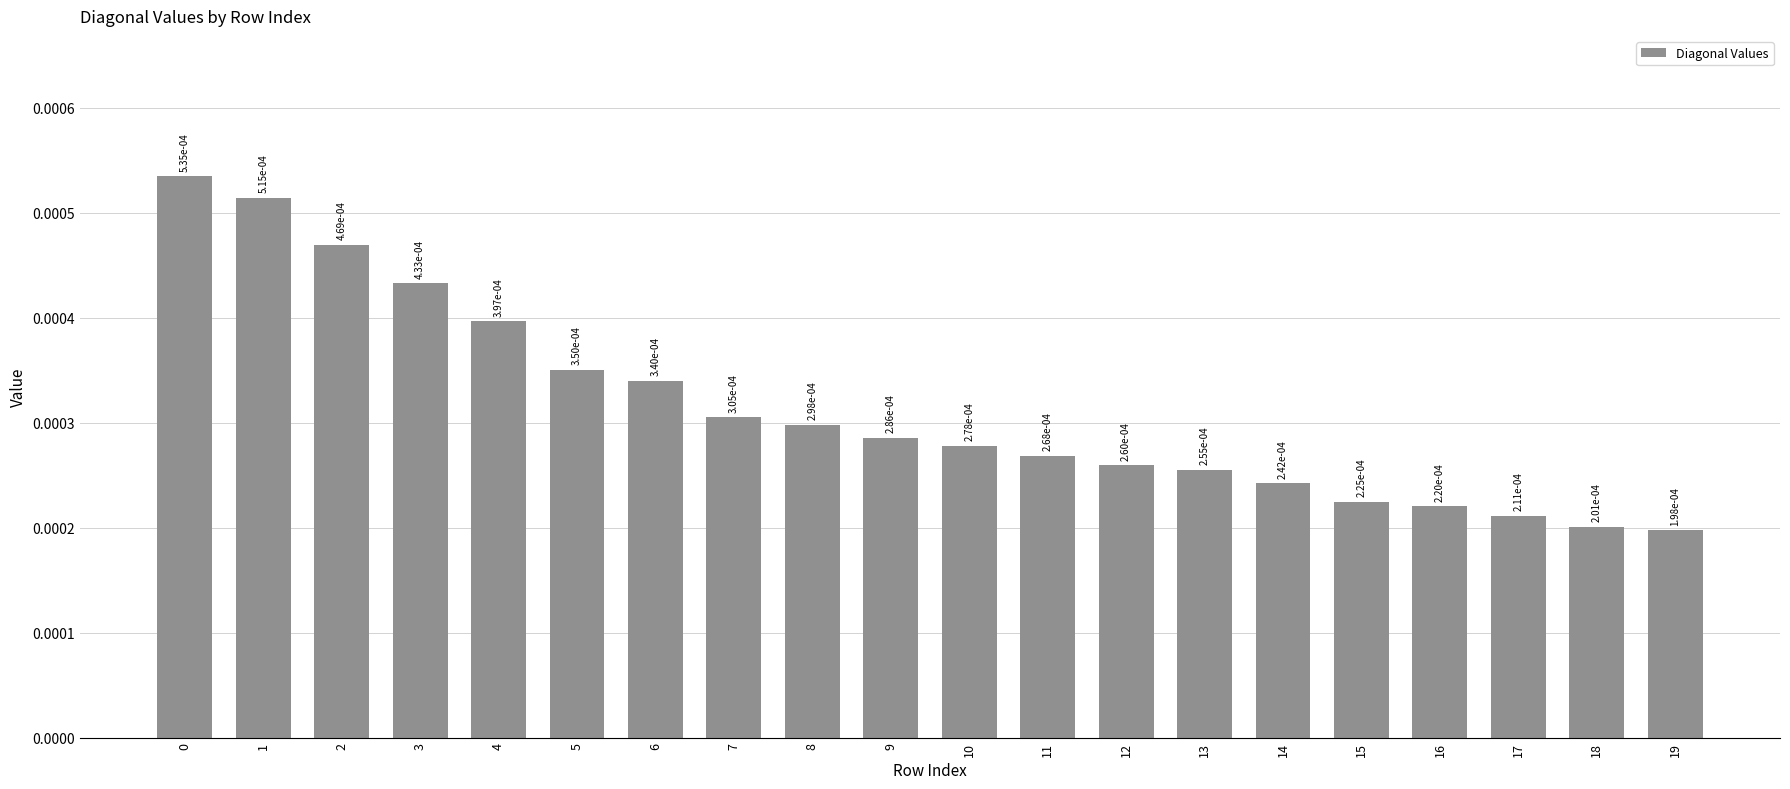

Which has a higher value, 10 or 16?

10